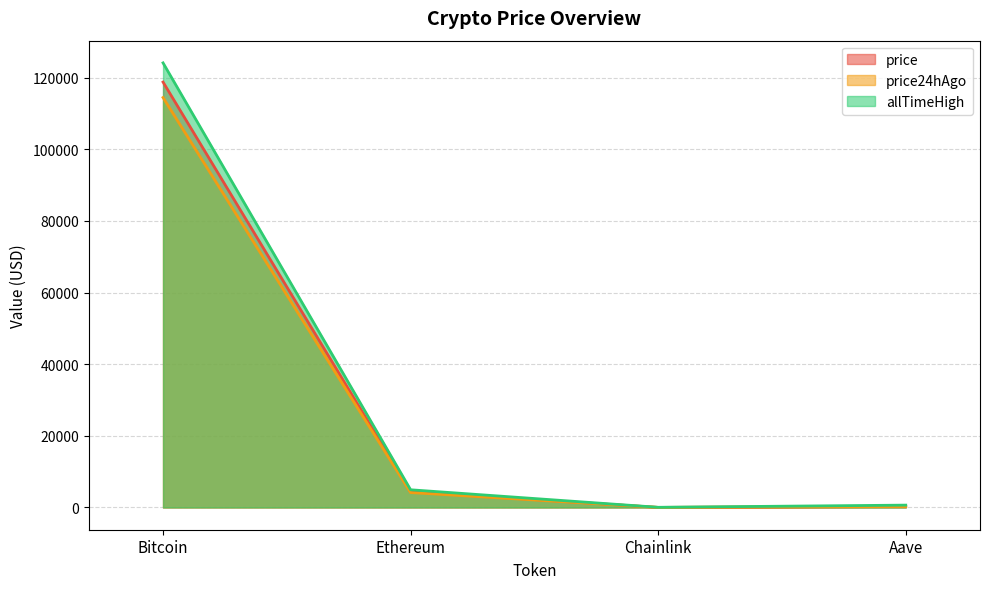

Is the value of price24hAgo at Ethereum greater than the value of price at Ethereum?

No